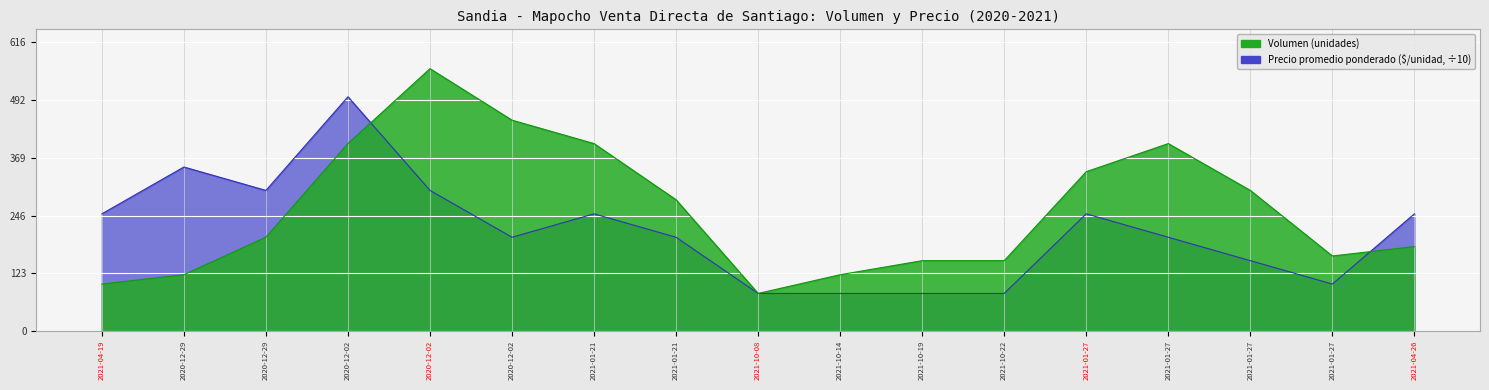

How many data points in Precio promedio ponderado are less than 200?

6